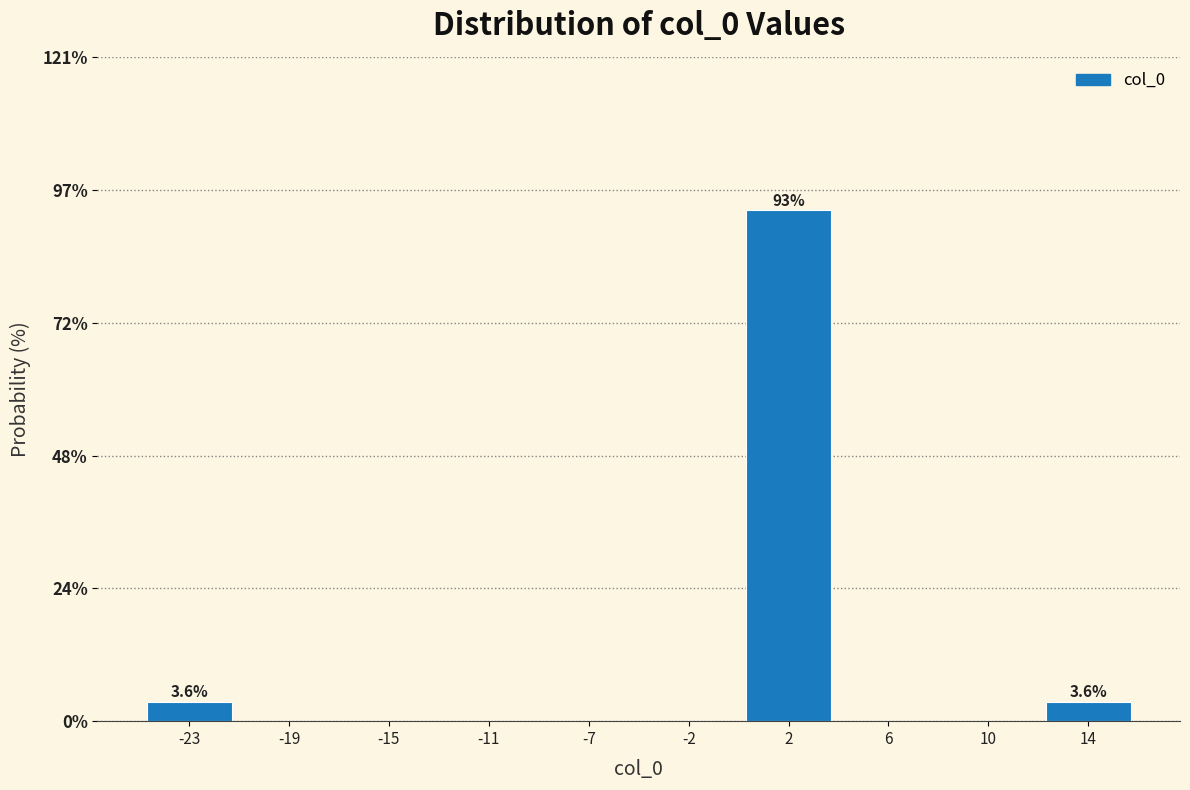

Reading right to left, list all the values displayed in this chart.

14=3.6	10=0.0	6=0.0	2=92.9	-2=0.0	-7=0.0	-11=0.0	-15=0.0	-19=0.0	-23=3.6